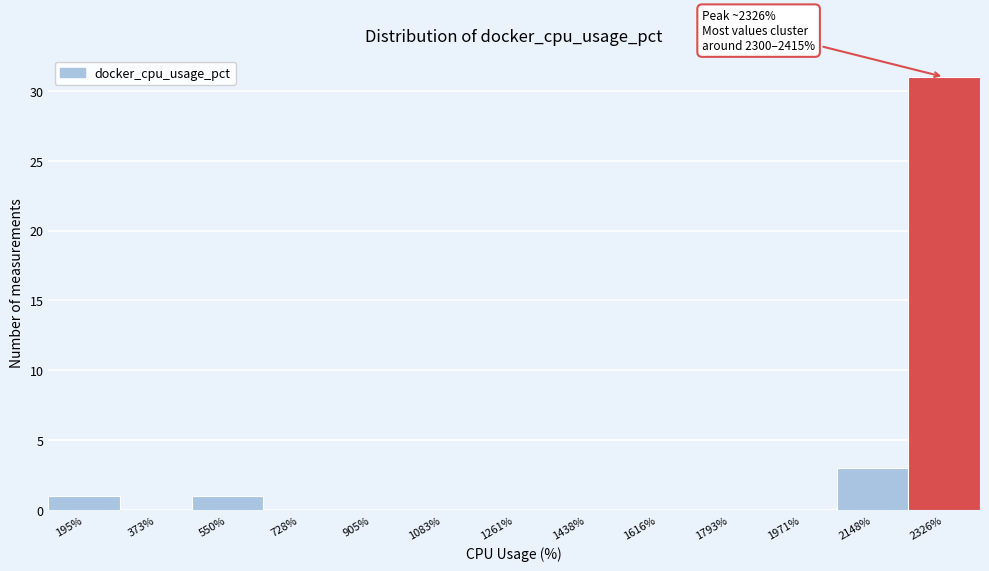

Which range on the x-axis has the tallest bar?

2240 to 2420